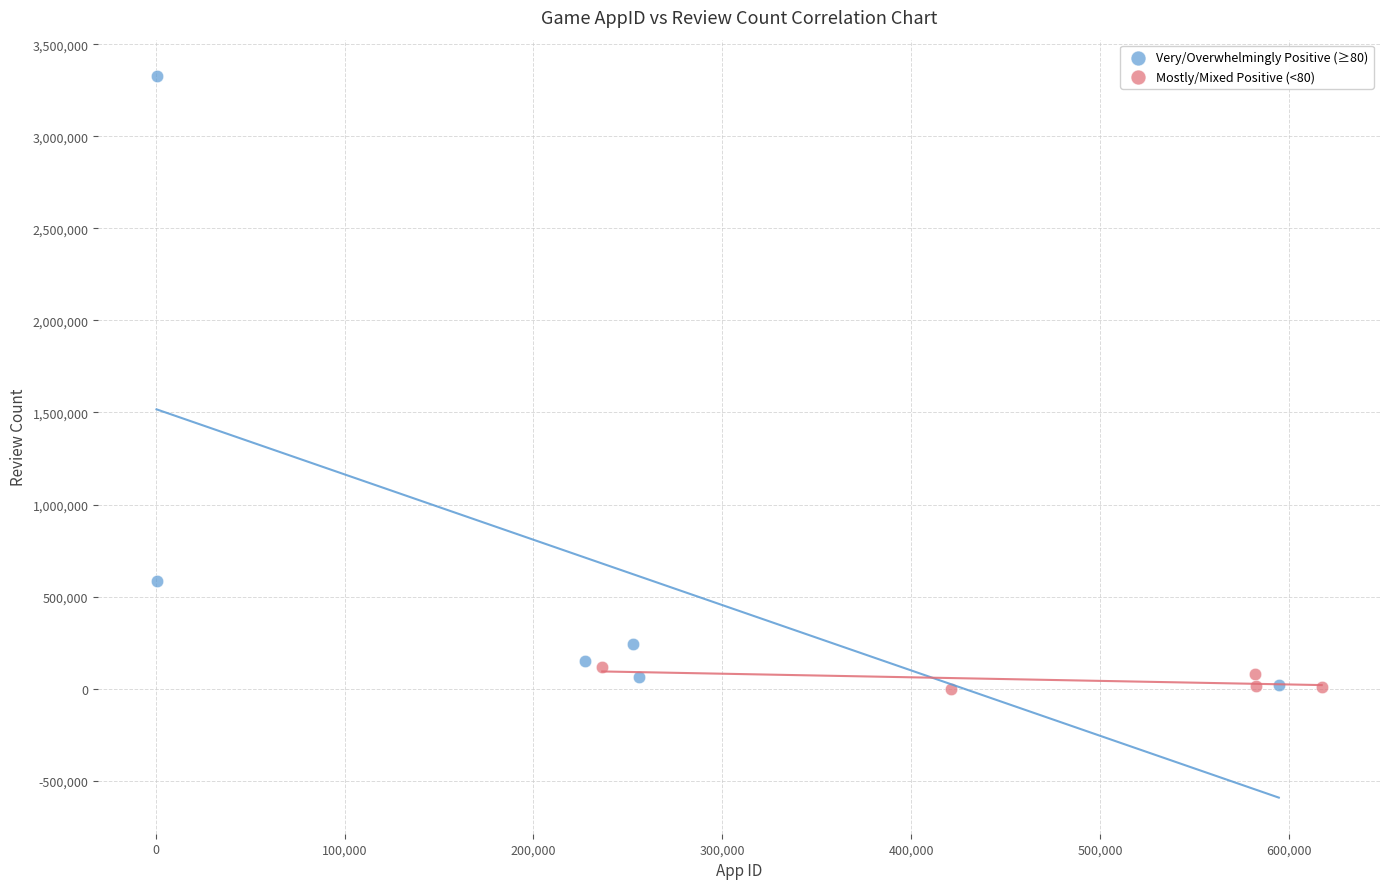

Which series reaches the maximum Y coordinate?

Very/Overwhelmingly Positive (≥80)